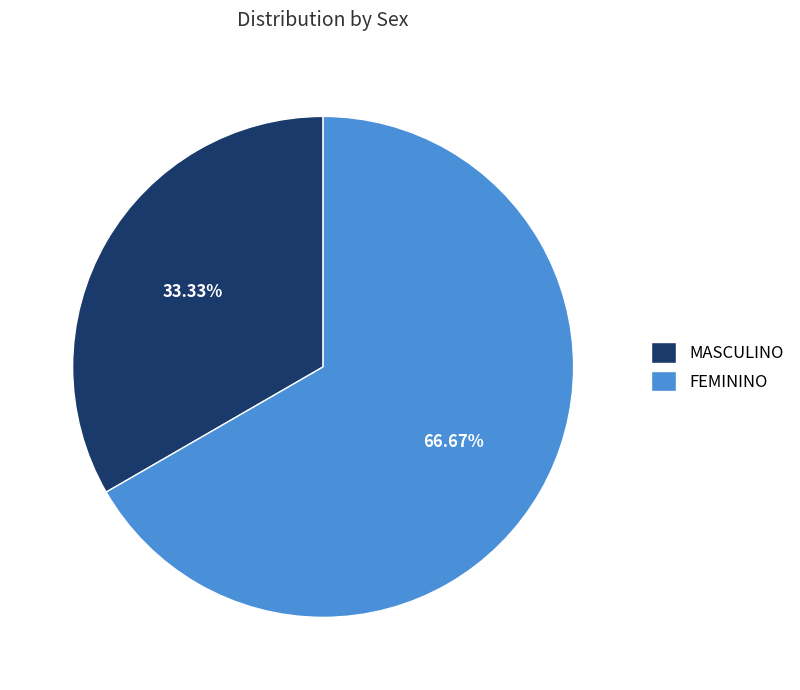

To the nearest percent, what percentage of the pie is MASCULINO?

33%